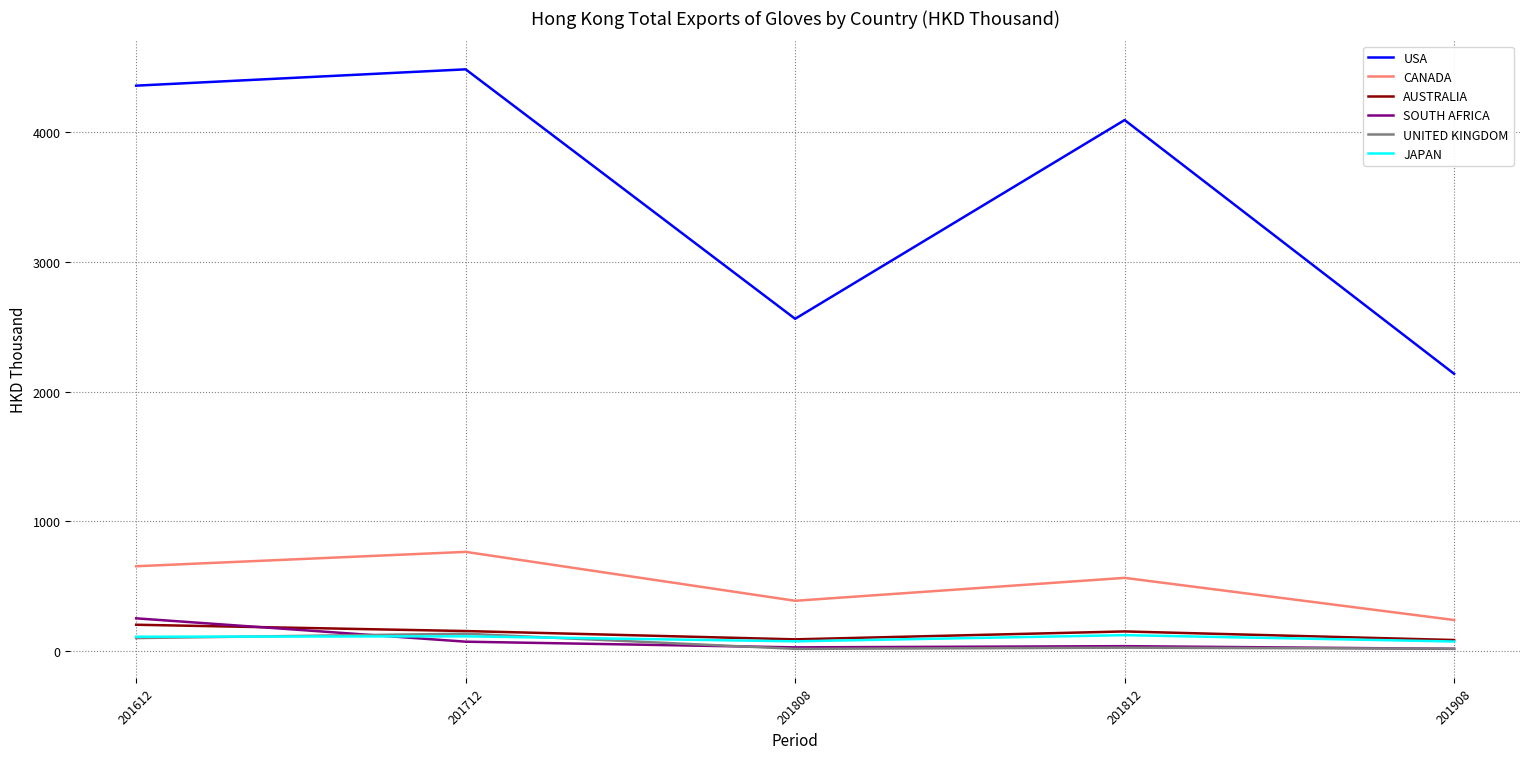

True or false: CANADA and USA cross at least once.

False